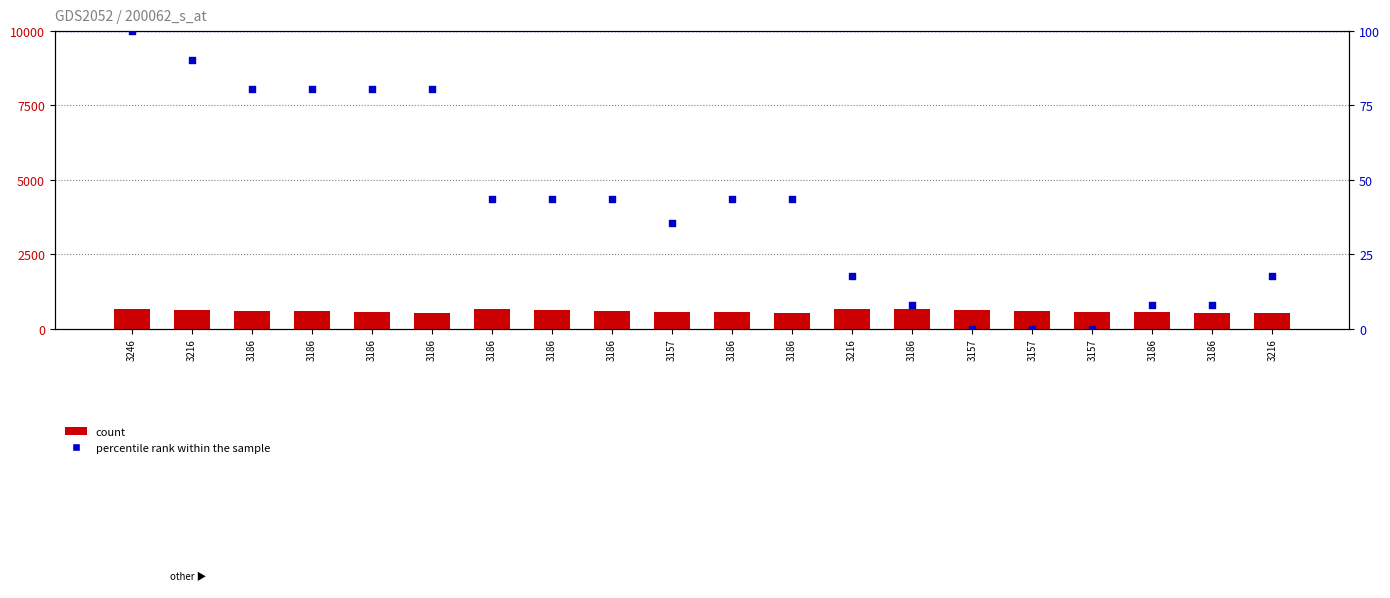

What is the total value across all series at 3186?

683.6